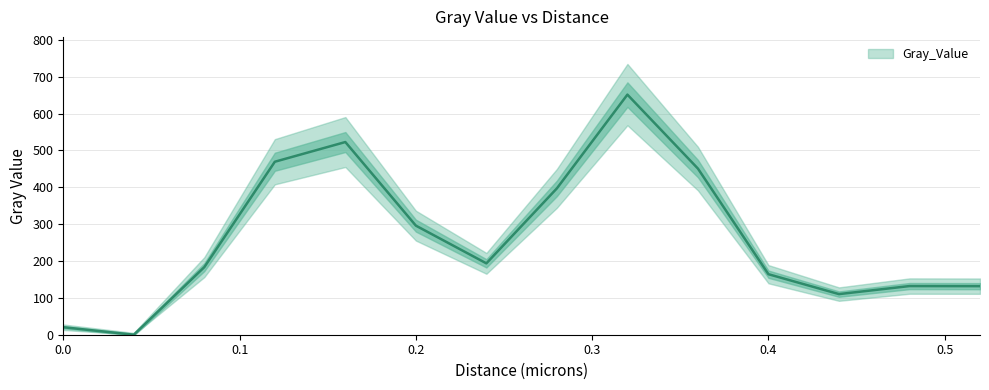

How many data points are less than 193?

7